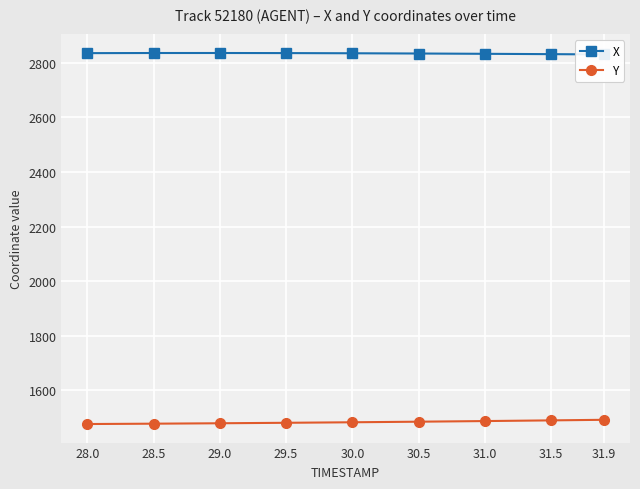

What is the difference between the X values at 28.5 and 30.5?

1.8